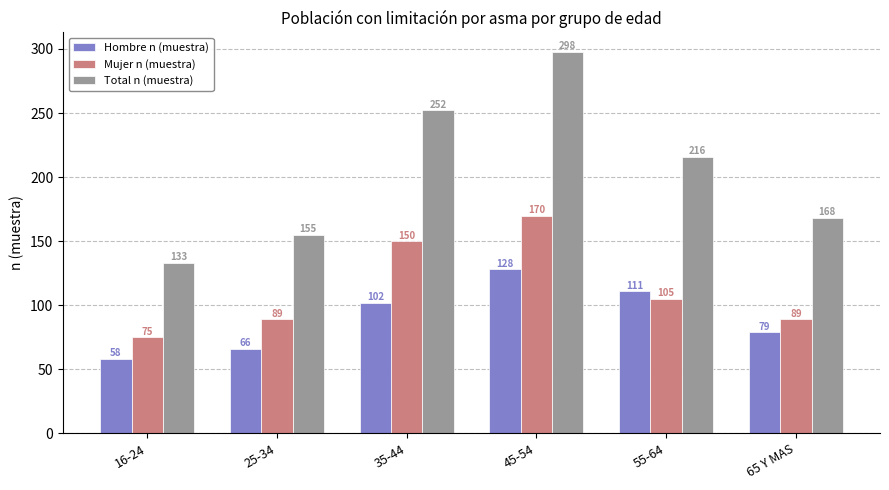

What is the total value across all series at 16-24?

266